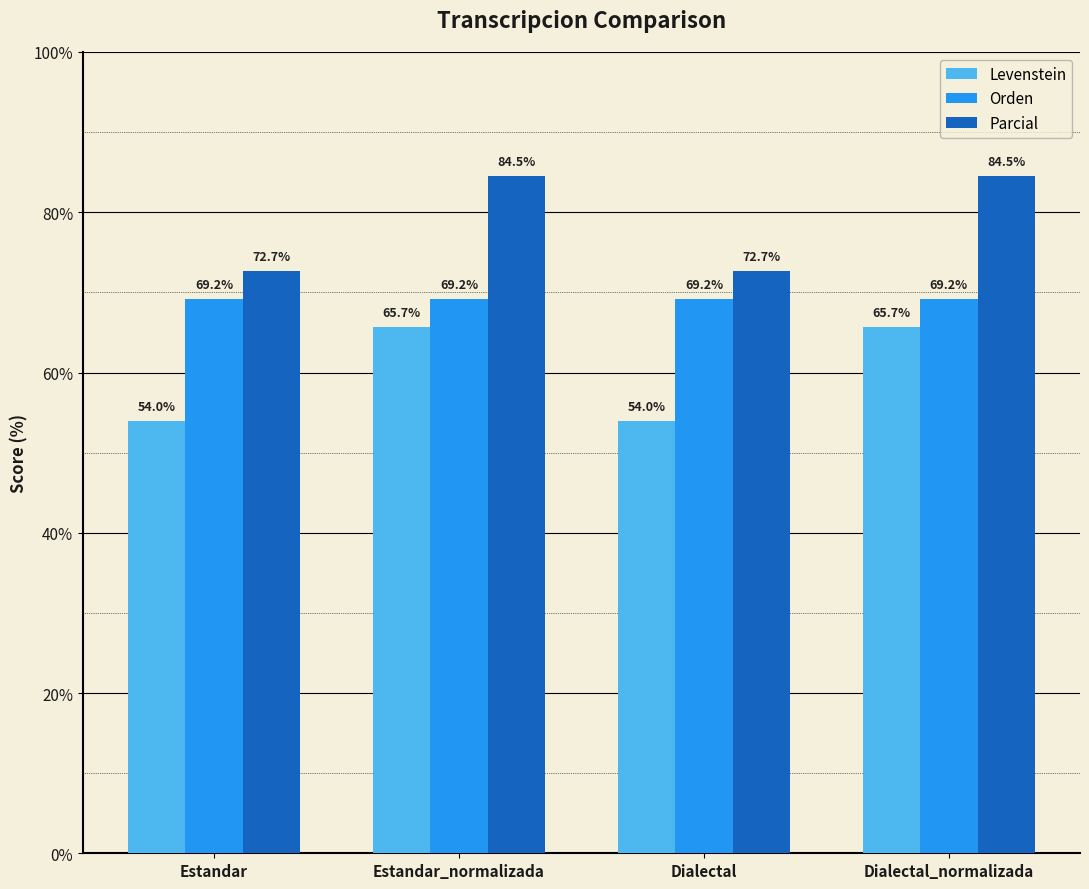

Which series has the widest spread of values?

Parcial